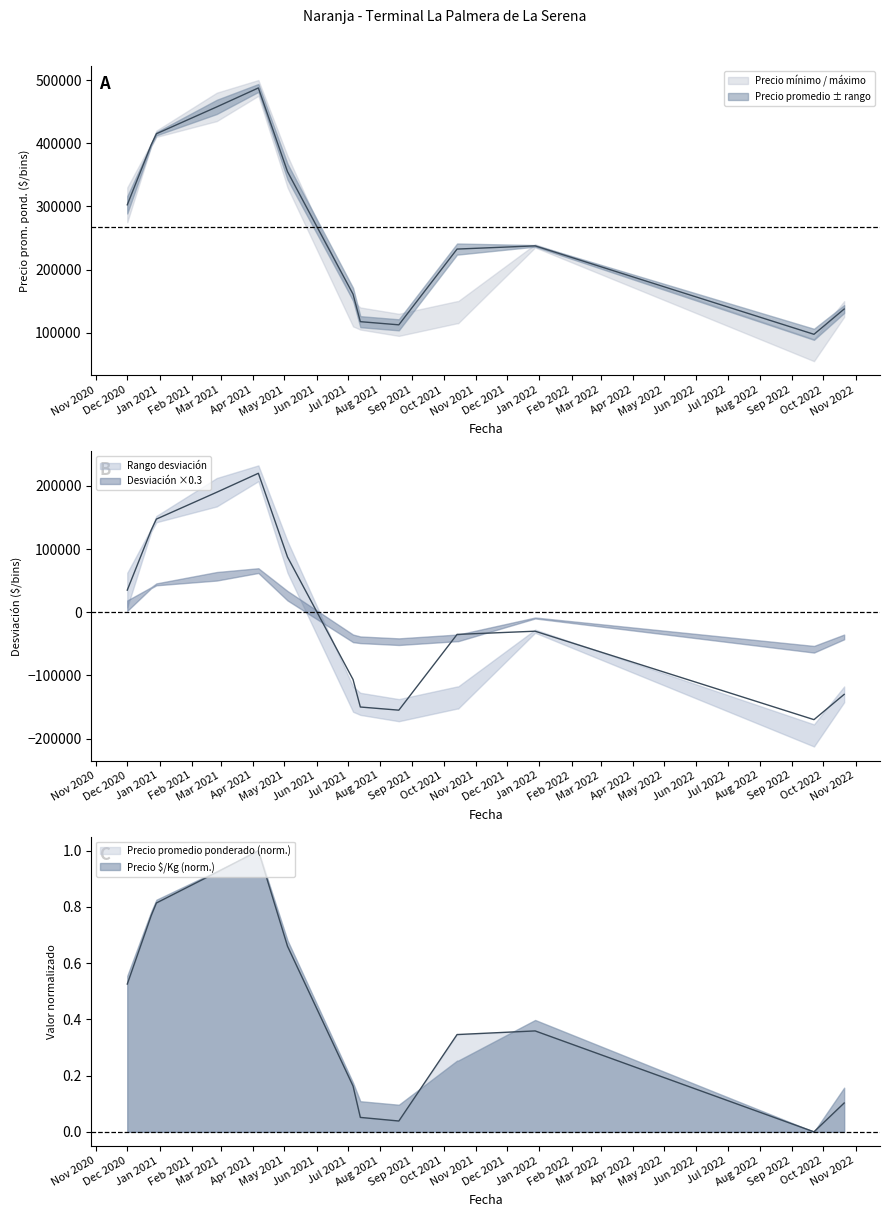

Does the chart have visible grid lines?

No